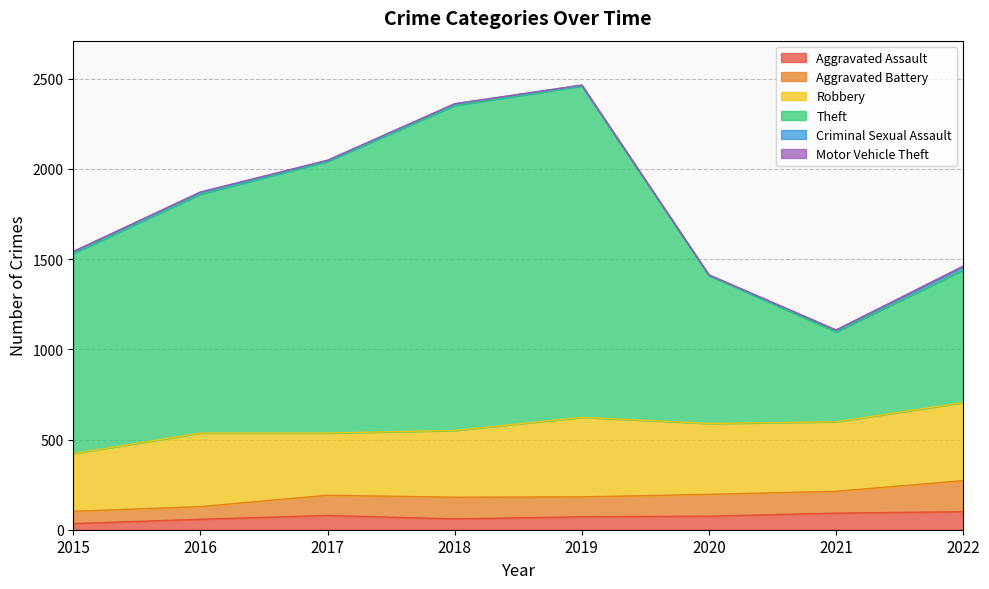

List the series in order of their peak value, highest first.

Theft, Robbery, Aggravated Battery, Aggravated Assault, Criminal Sexual Assault, Motor Vehicle Theft